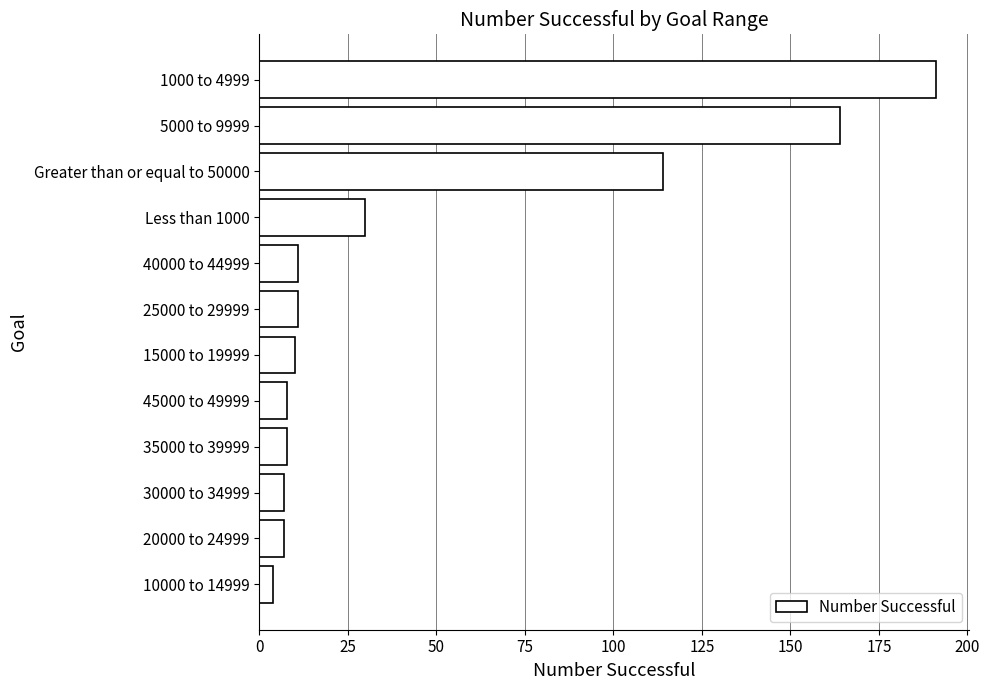

How many bars are there in total?

12